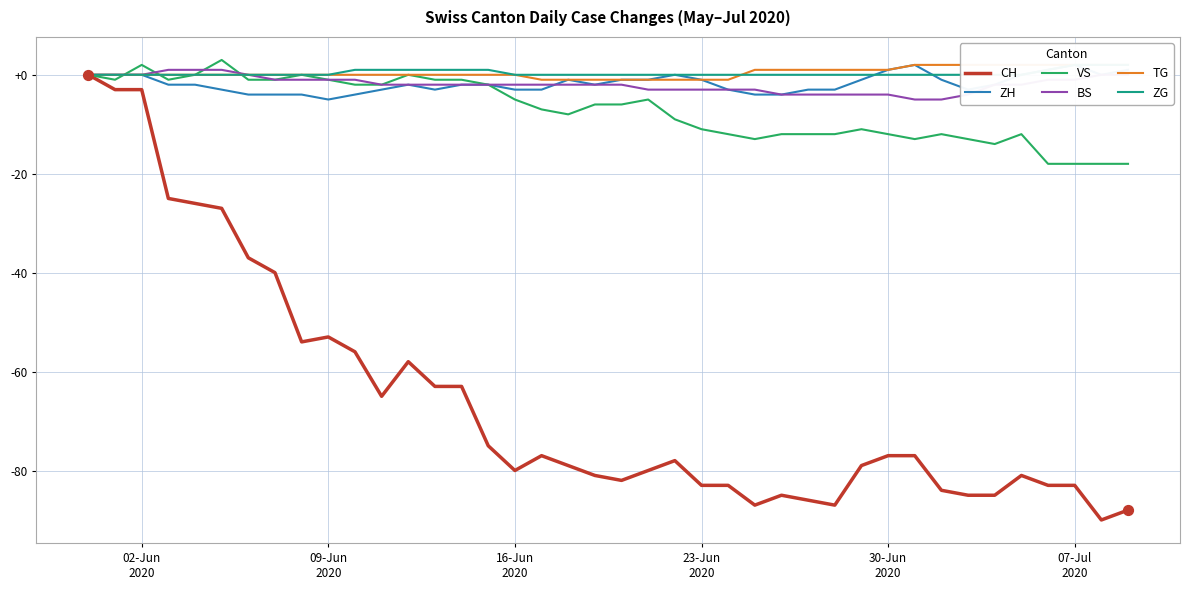

Which series reaches the minimum Y coordinate?

CH